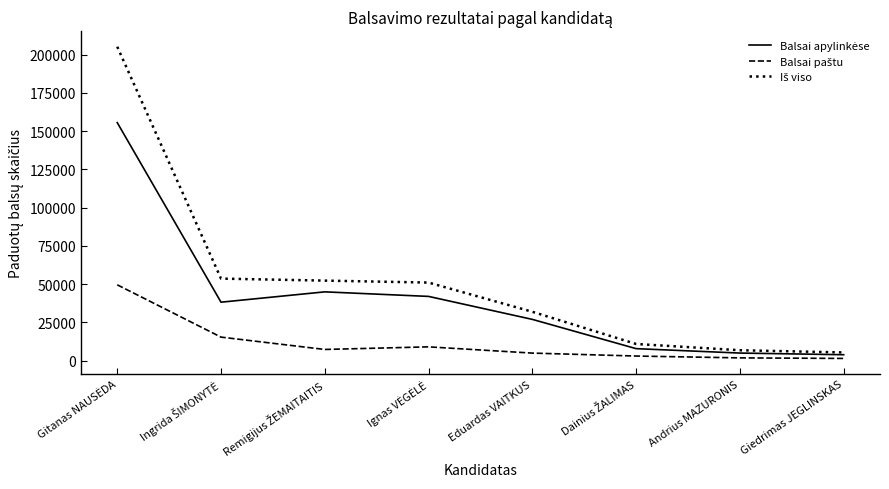

How many data points in Balsai paštu are less than 7349?

4